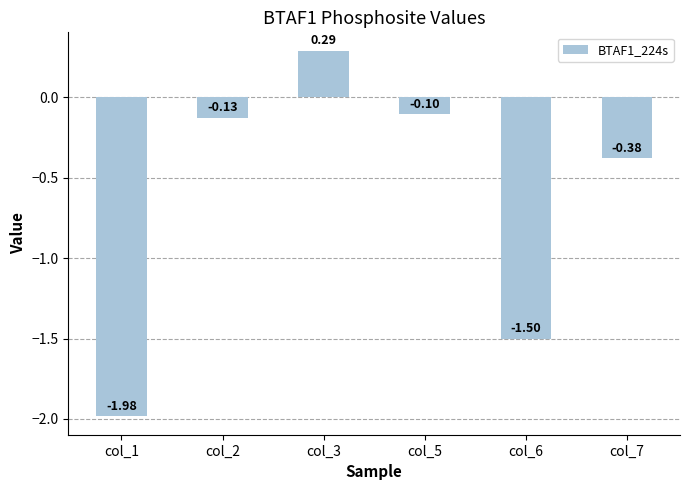

How many values are below zero?

5